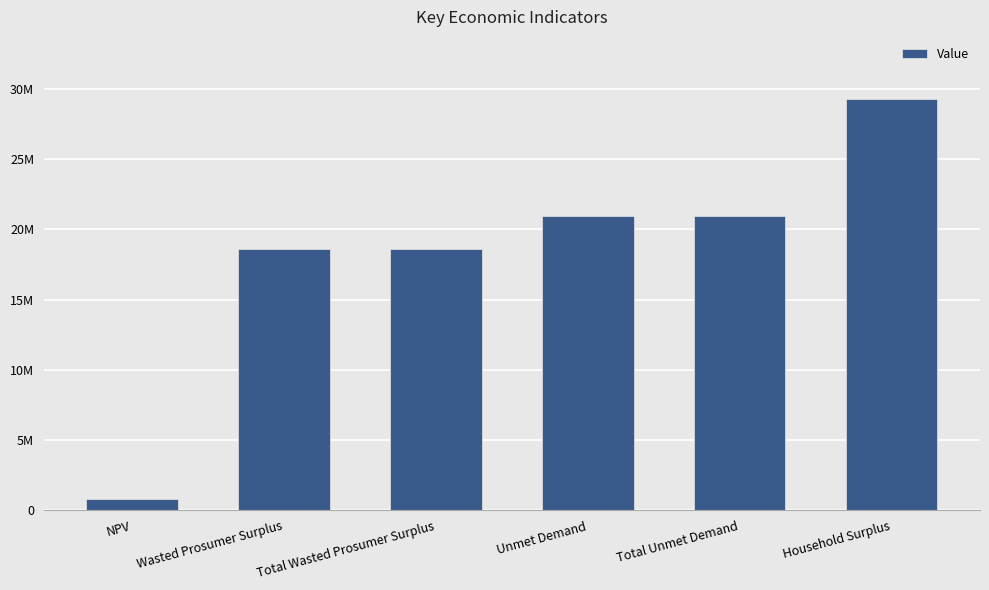

Reading left to right, extract all data points from this chart.

NPV=820415.1	Wasted Prosumer Surplus=18595787.4	Total Wasted Prosumer Surplus=18595787.4	Unmet Demand=20921753.3	Total Unmet Demand=20921753.3	Household Surplus=29311586.9